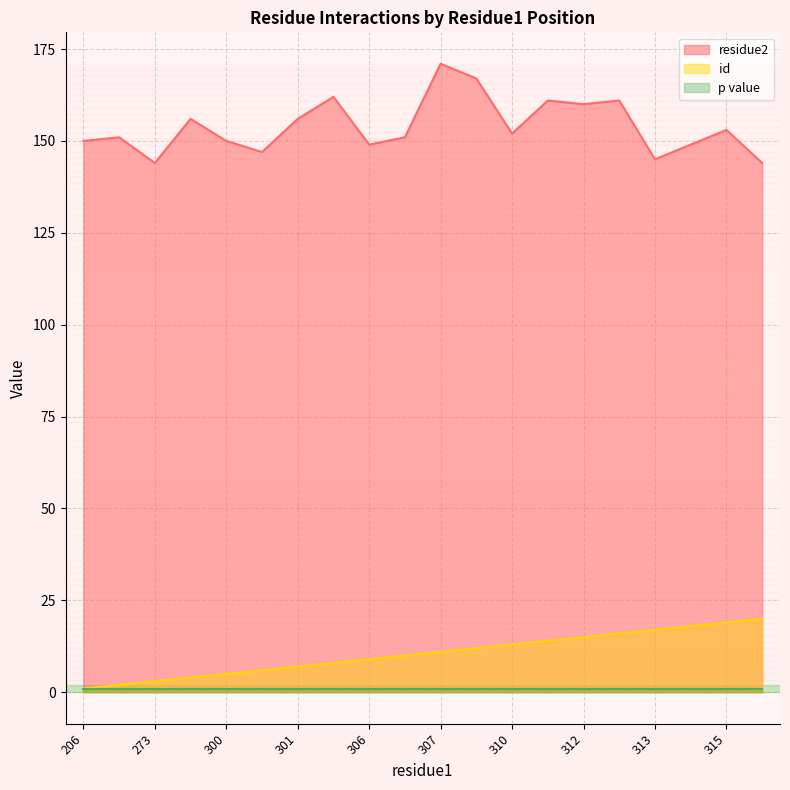

The value of id at 310 is 4. True or false?

False